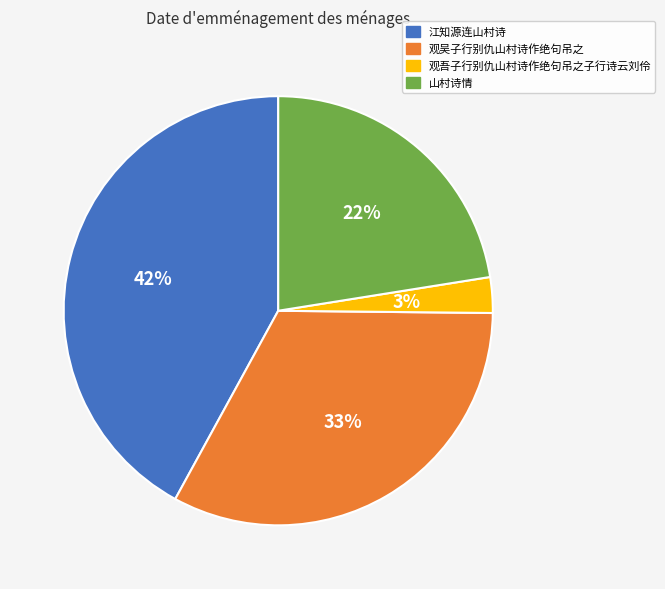

True or false: 观吴子行别仇山村诗作绝句吊之 accounts for 33% of the total.

True